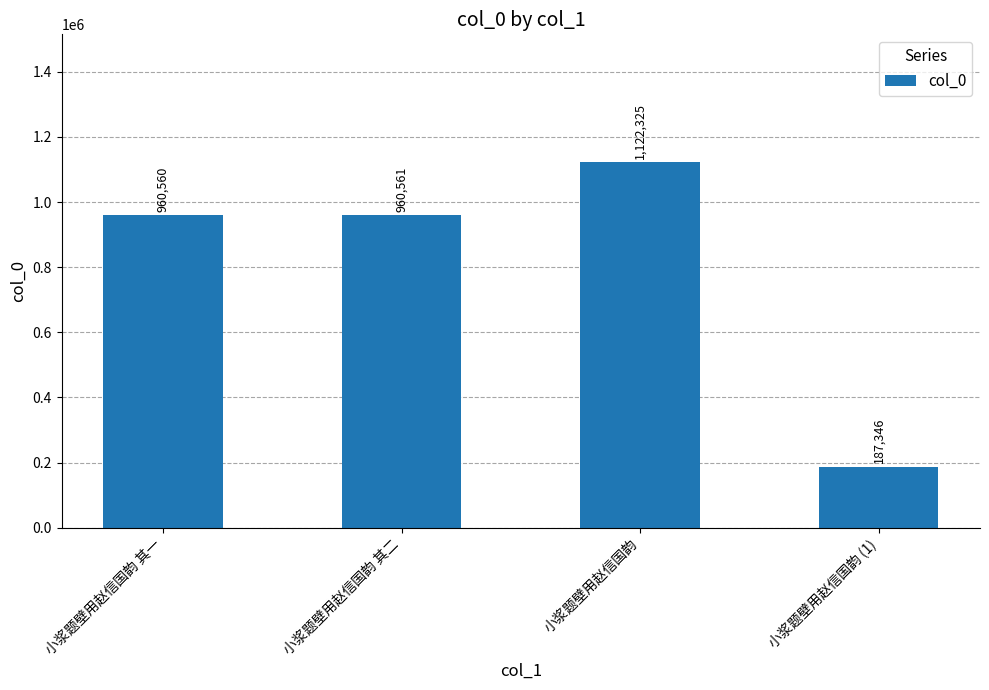

Count the number of categories in the chart.

4